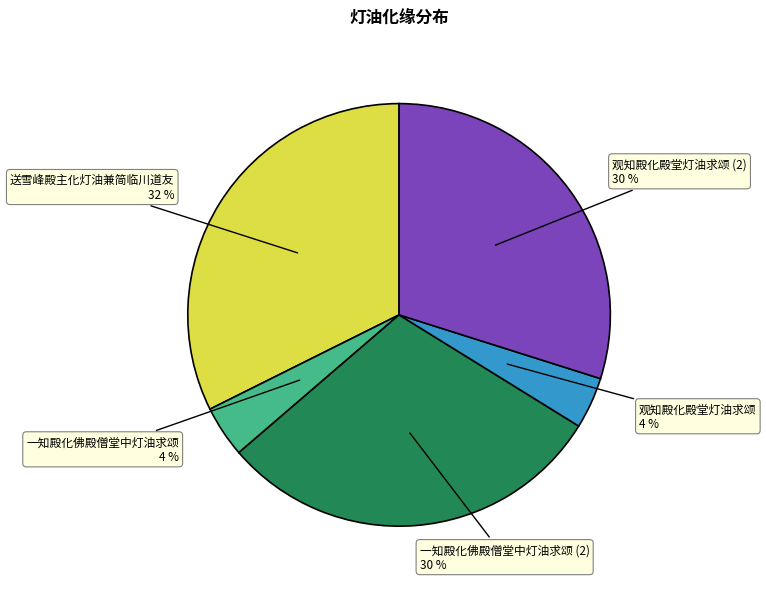

To the nearest percent, what is the combined percentage of 一知殿化佛殿僧堂中灯油求颂 and 观知殿化殿堂灯油求颂?

8%